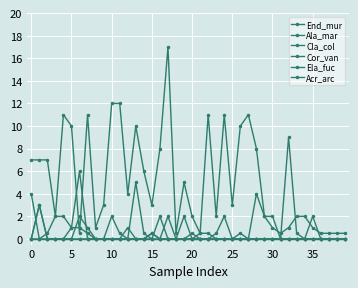

Does the chart have visible grid lines?

Yes